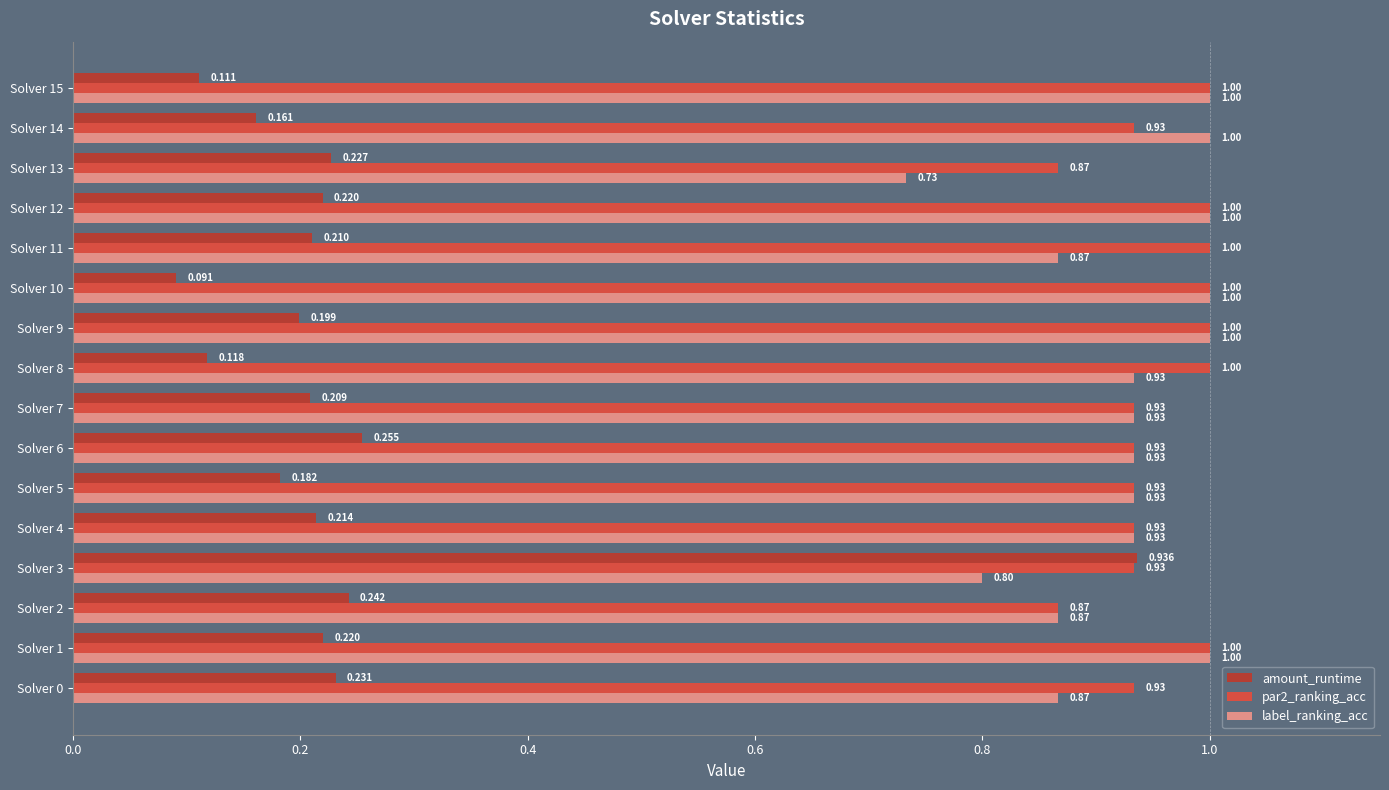

Is the value of par2_ranking_acc at Solver 13 greater than the value of label_ranking_acc at Solver 4?

No